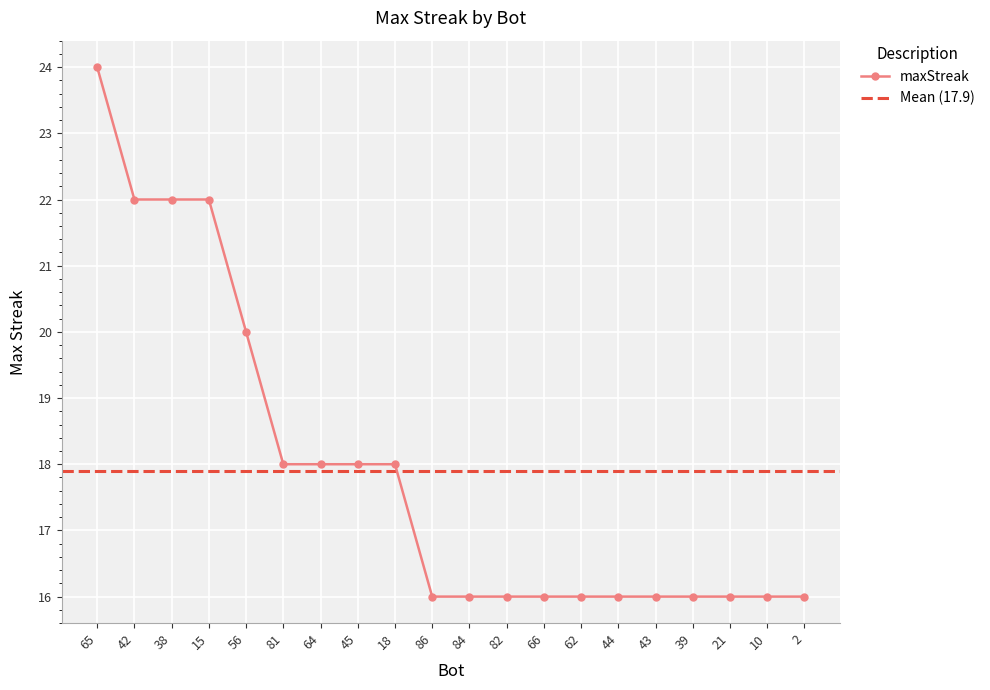

Reading left to right, list all the values displayed in this chart.

65=24	42=22	38=22	15=22	56=20	81=18	64=18	45=18	18=18	86=16	84=16	82=16	66=16	62=16	44=16	43=16	39=16	21=16	10=16	2=16